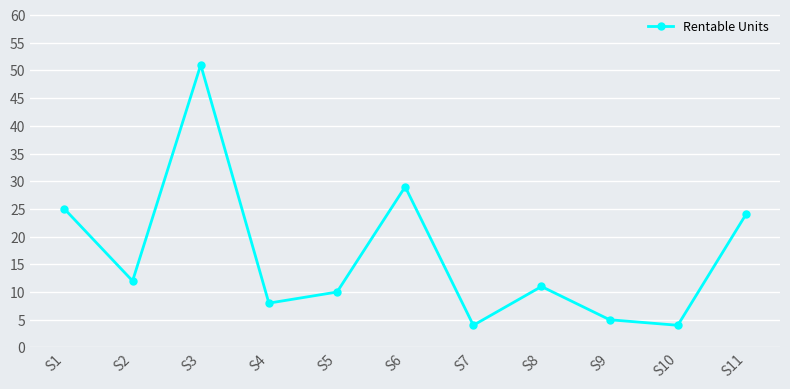

What is the change in value from S4 to S7?

-4